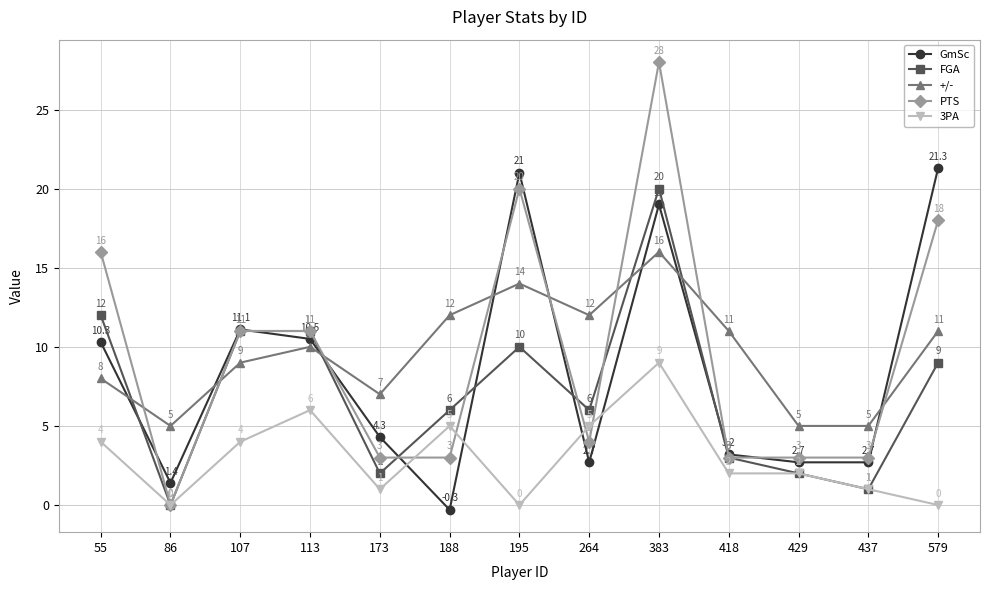

What is the total value across all series at 429?

14.7